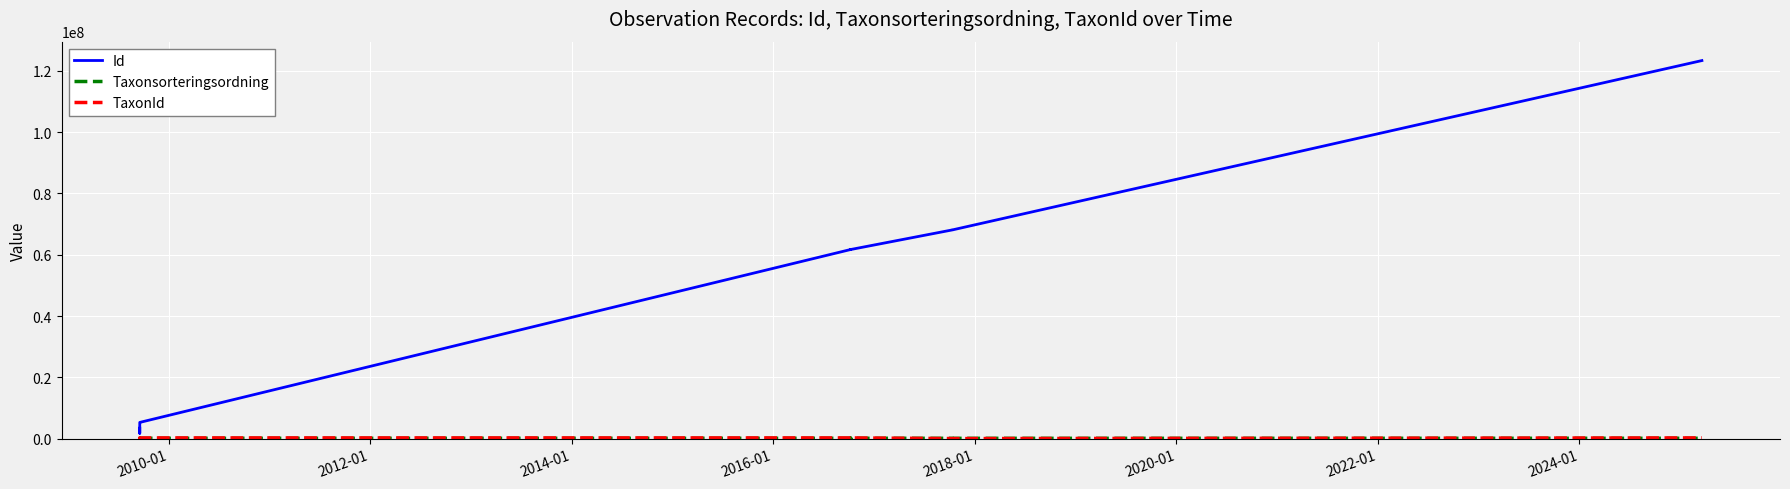

Reading left to right, list all the values displayed in this chart.

Id: 3381818	1744277	3477733	5050342	5280137	61693070	61693167	61693262	61693467	61693489	61693273	61693360	61693060	68116256	68116371	123351333
Taxonsorteringsordning: 103177	90673	103812	98519	98430	98520	56521	4717	93145	92895	98431	100516	103813	90696	88886	100484
TaxonId: 221141	5964	220785	222498	222771	222498	103035	102306	2667	2676	222771	225046	220785	5448	3286	222498